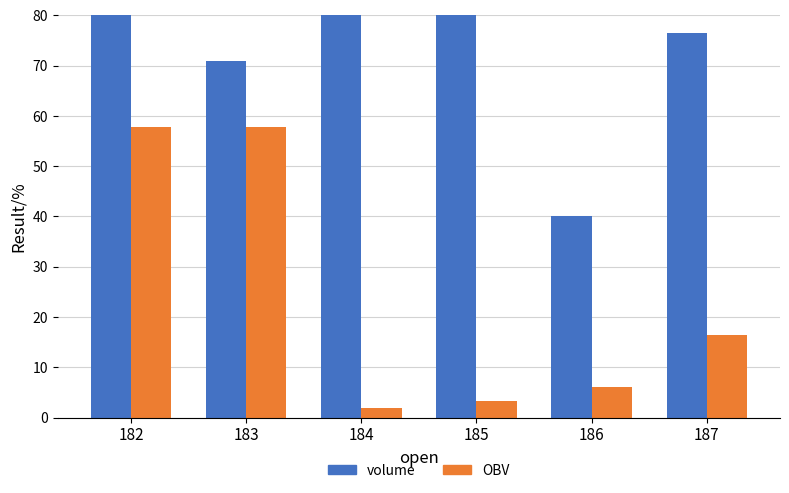

What is the spread (max minus min) of values at 184?

118.0